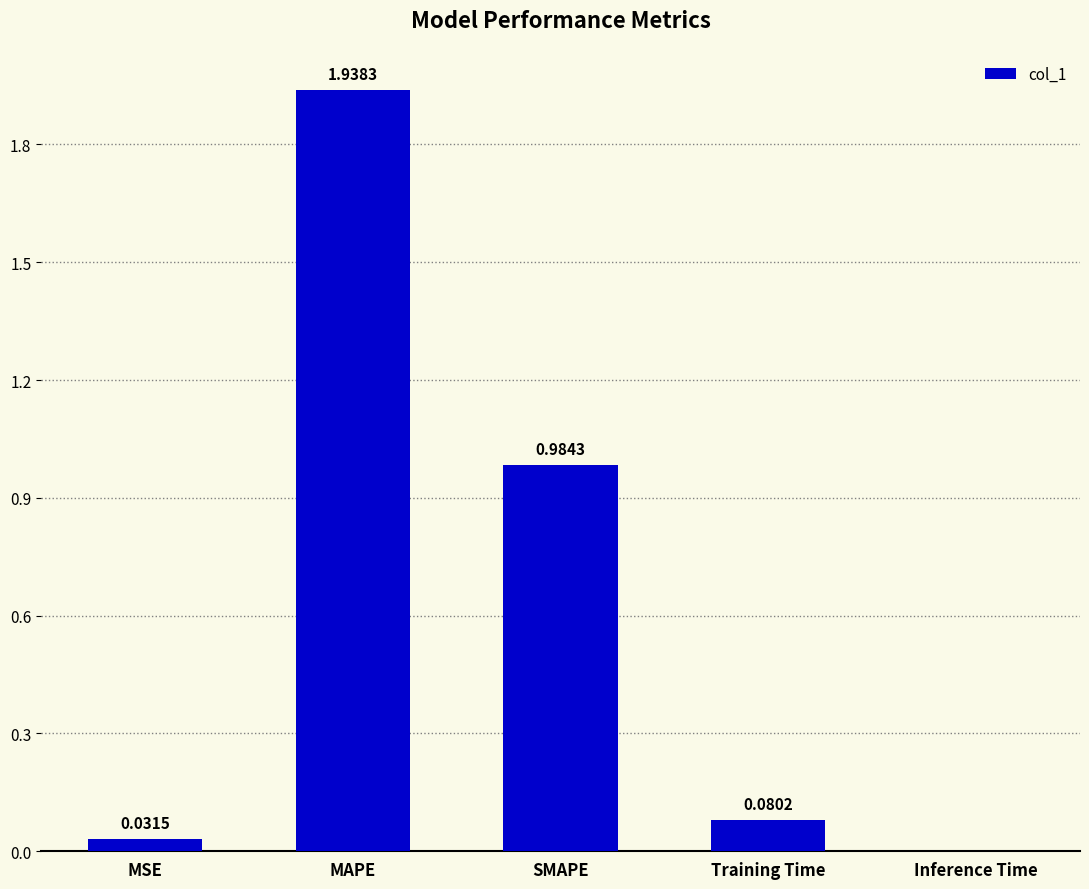

What is the average value?

0.6